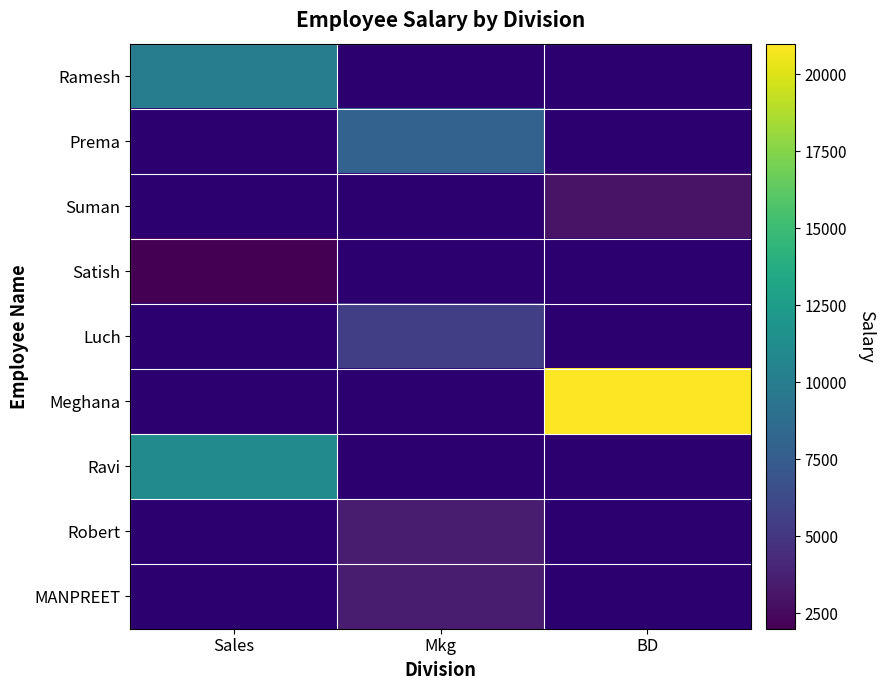

Between Mkg and Sales, which is larger?

Sales